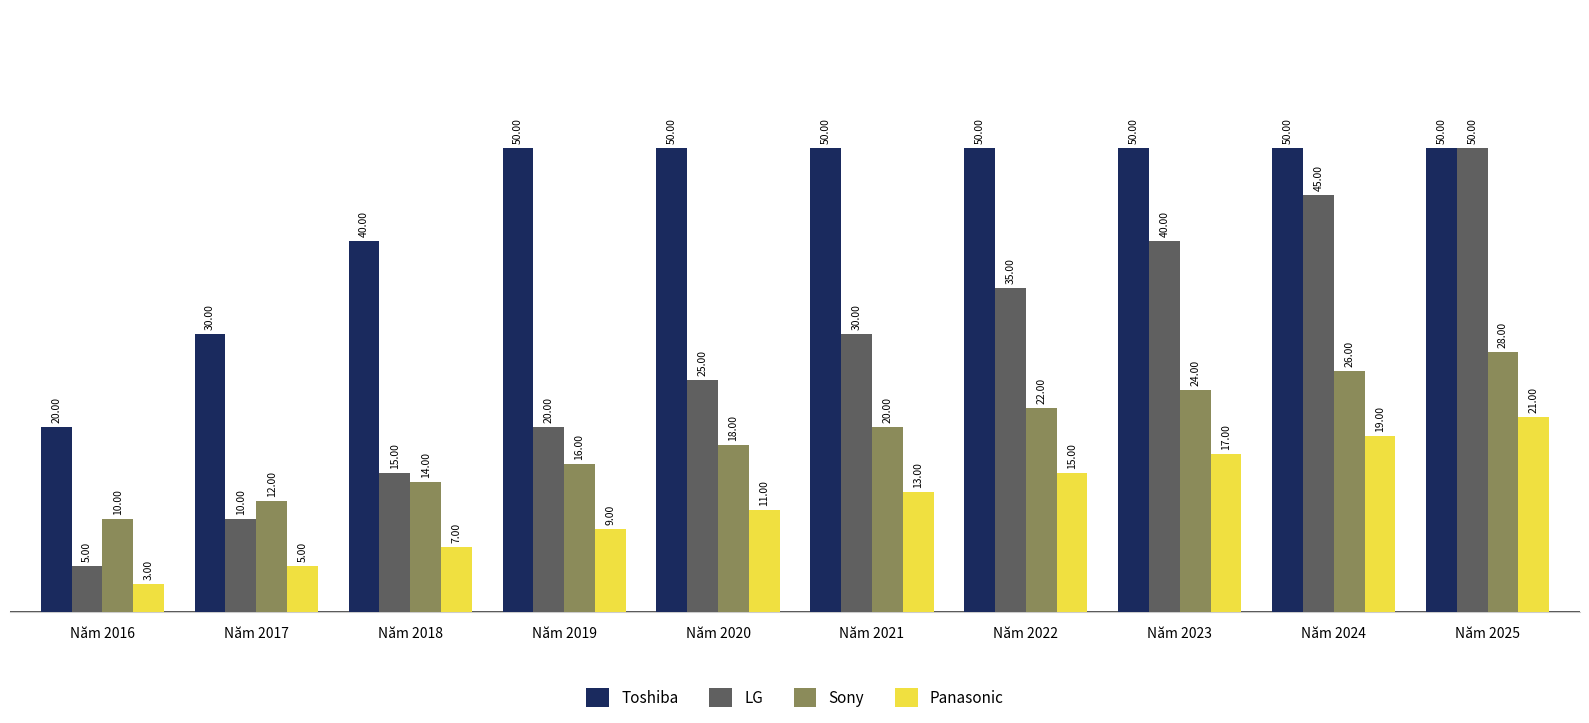

Which series has the largest range (max minus min)?

LG